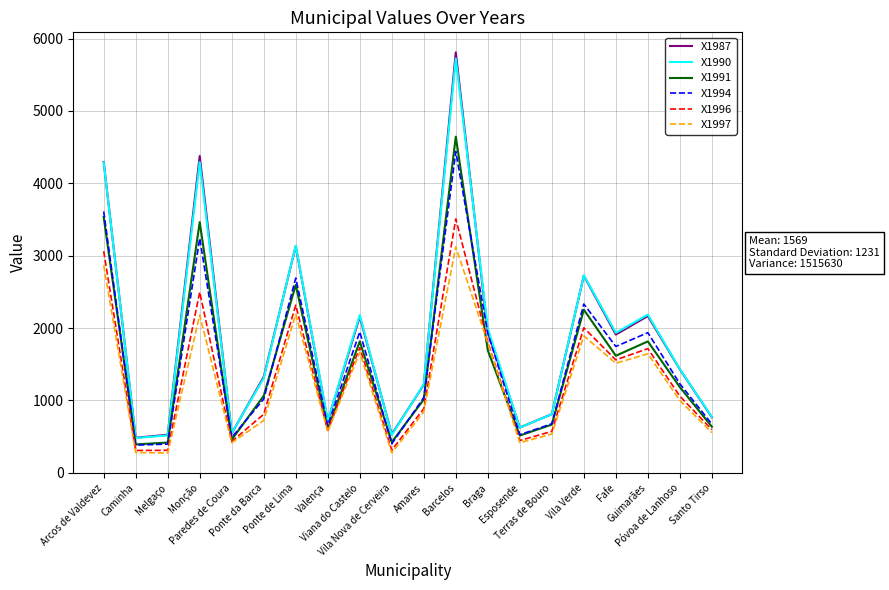

At which category does X1987 reach its first local peak?

Monção